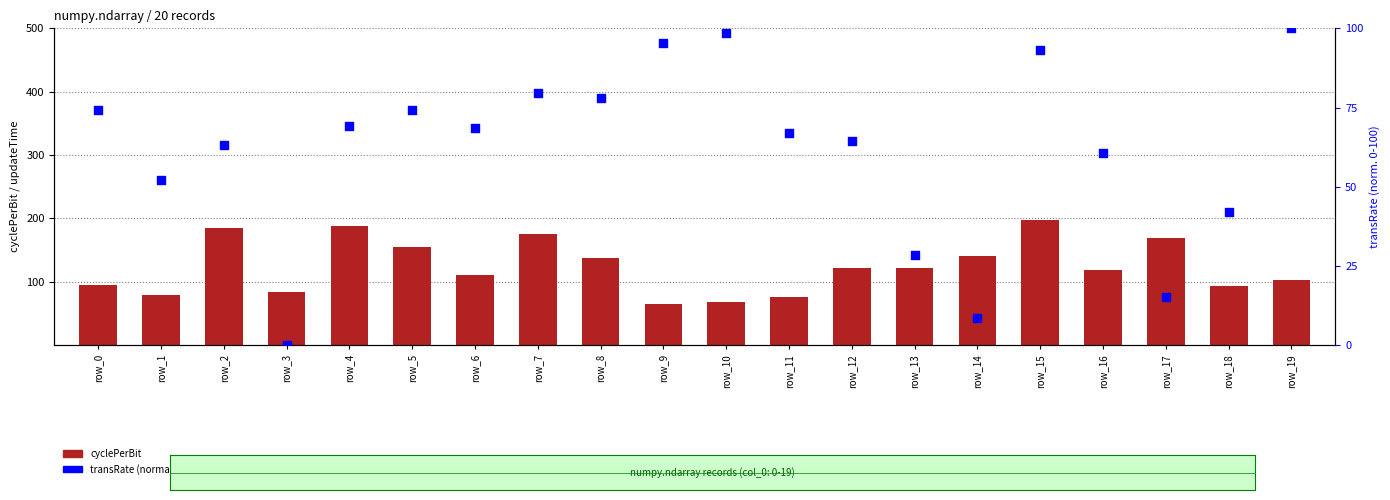

Which series reaches the minimum Y coordinate?

transRate (norm)